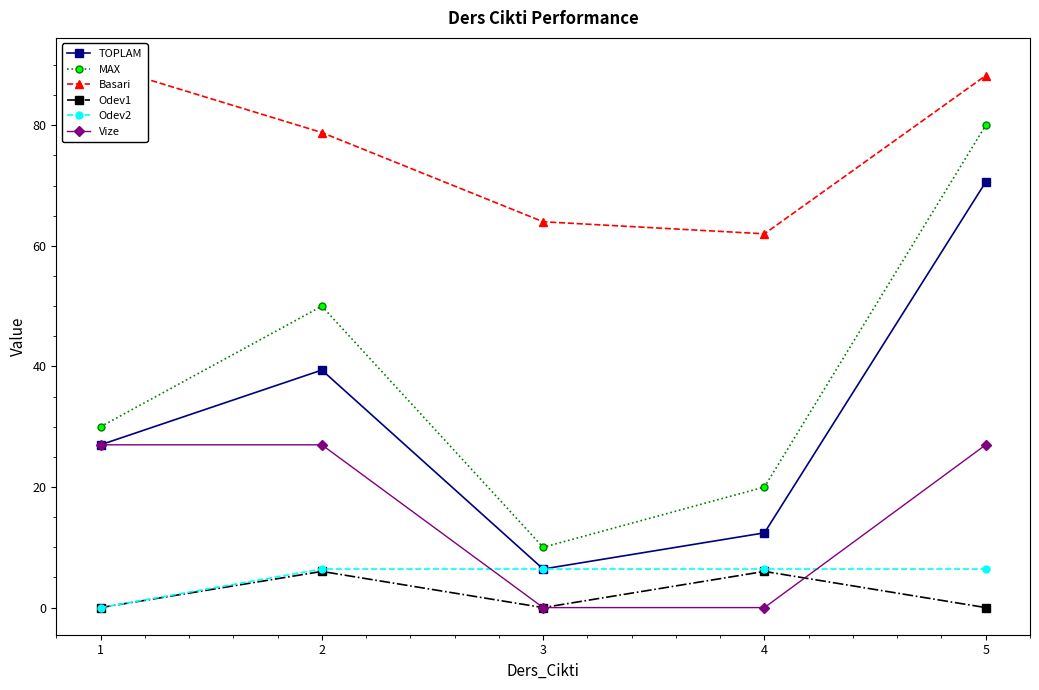

What is the spread (max minus min) of values at 1?

90.0